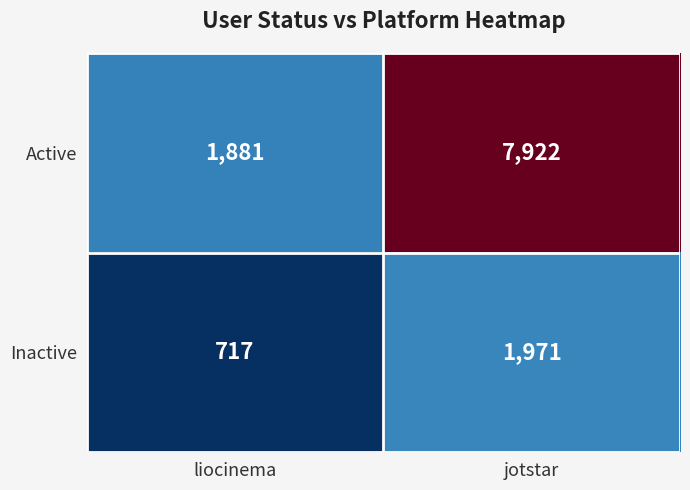

At how many categories does at least one series exceed 5799?

1